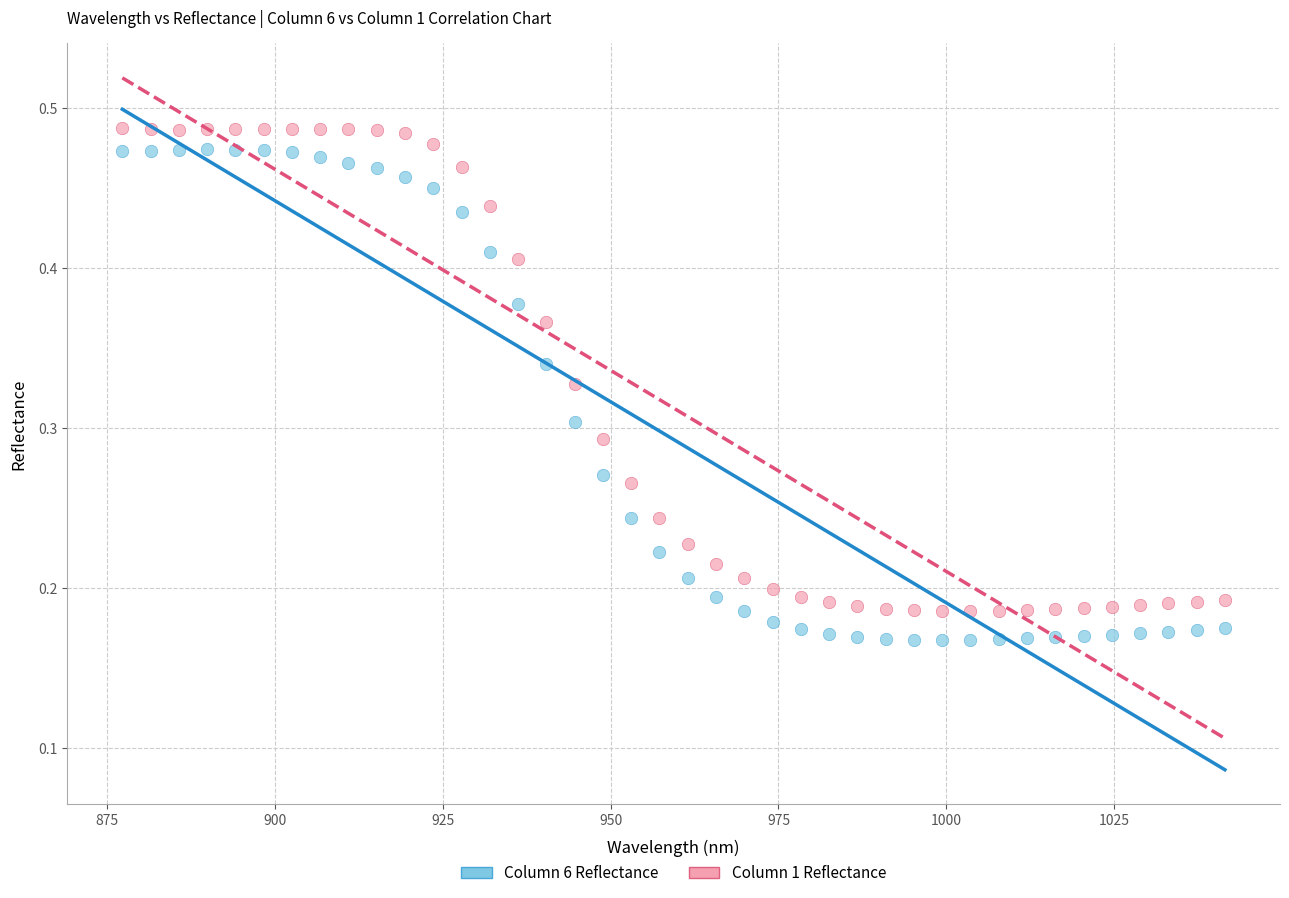

Across all data points, what is the range of X values (max minus min)?

164.2